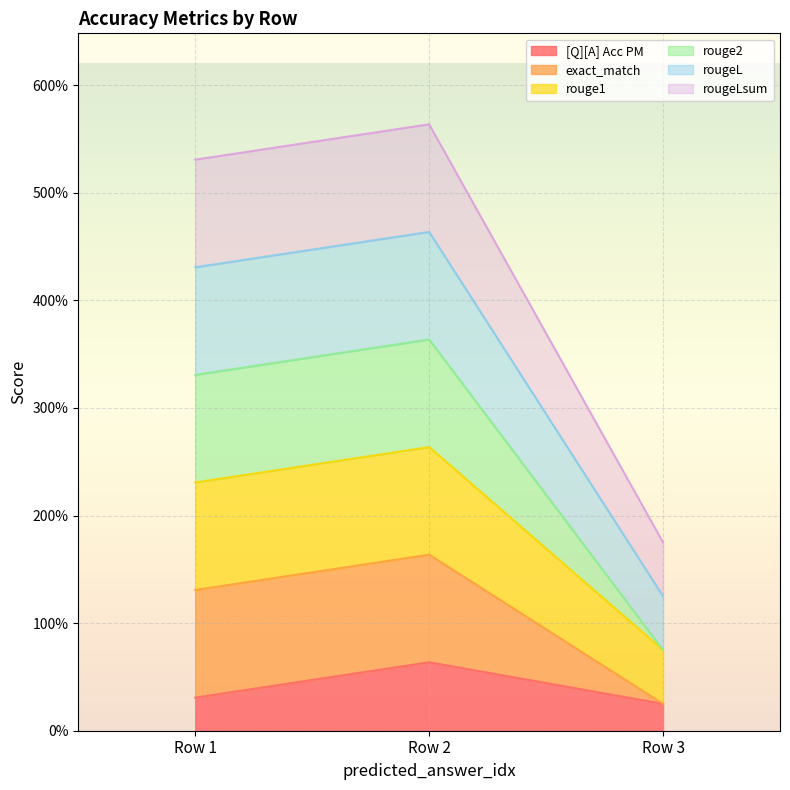

Which series has the largest range (max minus min)?

exact_match